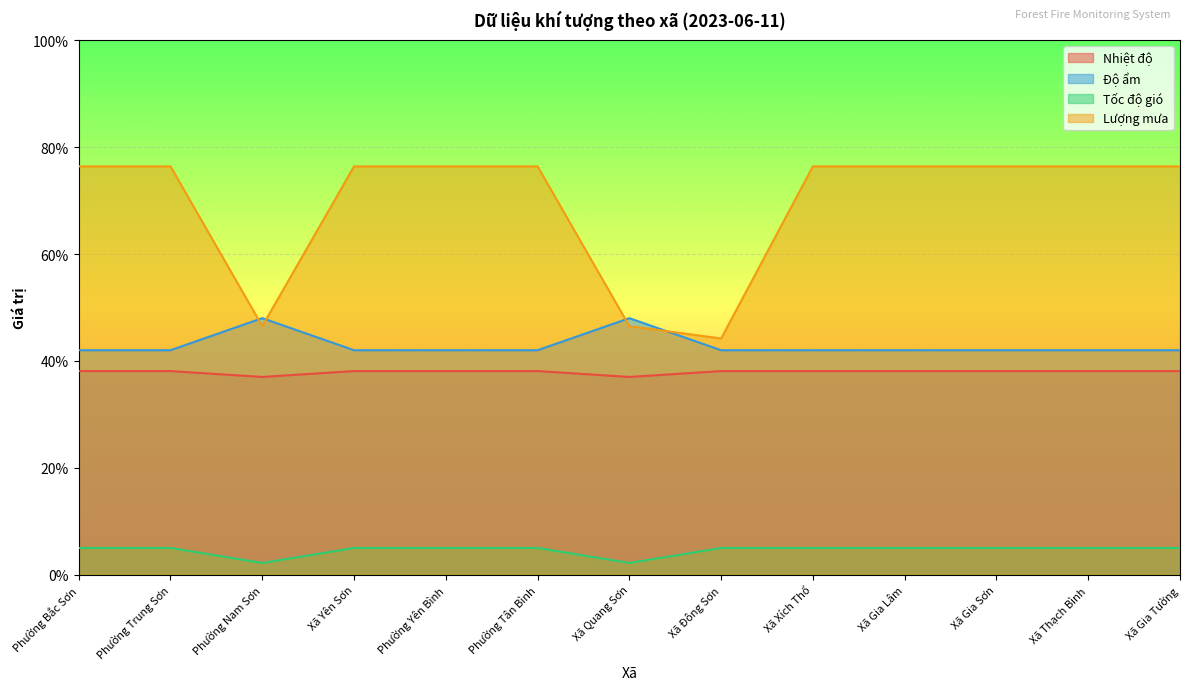

At which category is the sum across all series the highest?

Phường Bắc Sơn